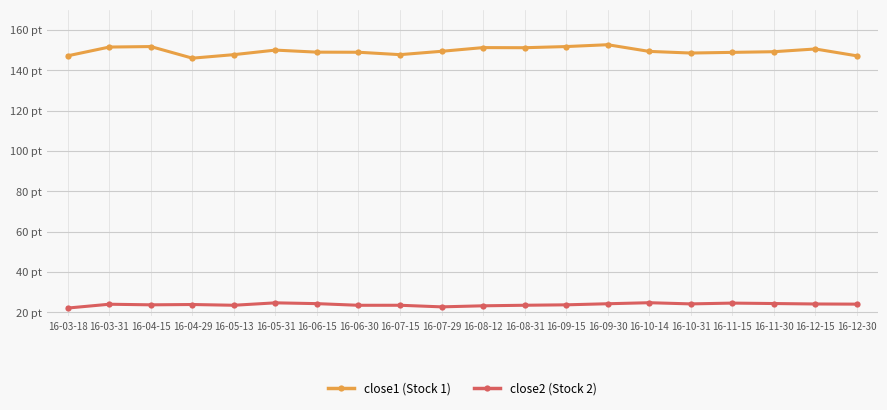

What are all the series names shown in the legend?

close1 (Stock 1), close2 (Stock 2)